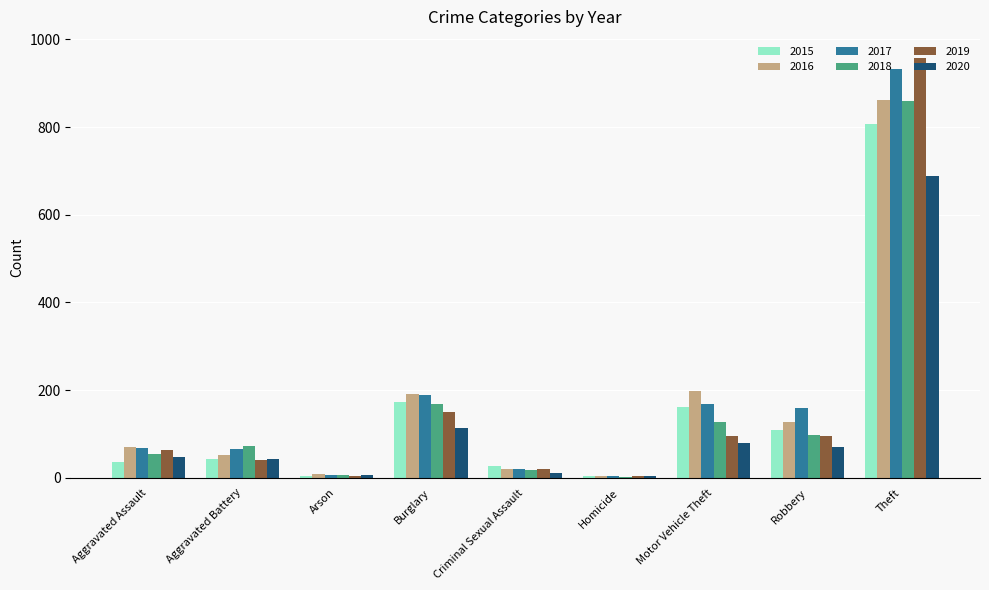

At which category is the sum across all series the highest?

Theft